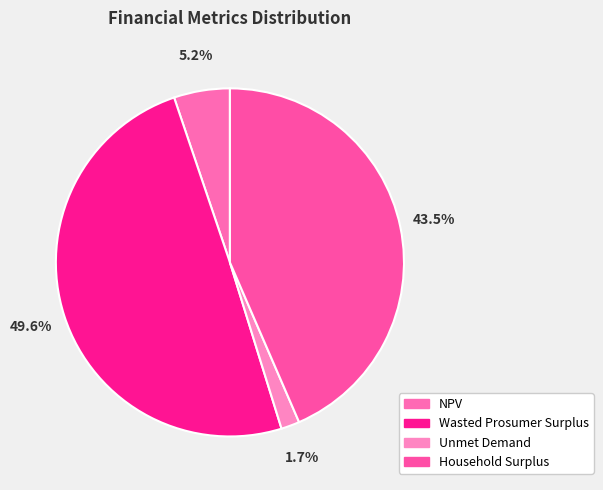

The NPV slice represents 5% of the pie. True or false?

True